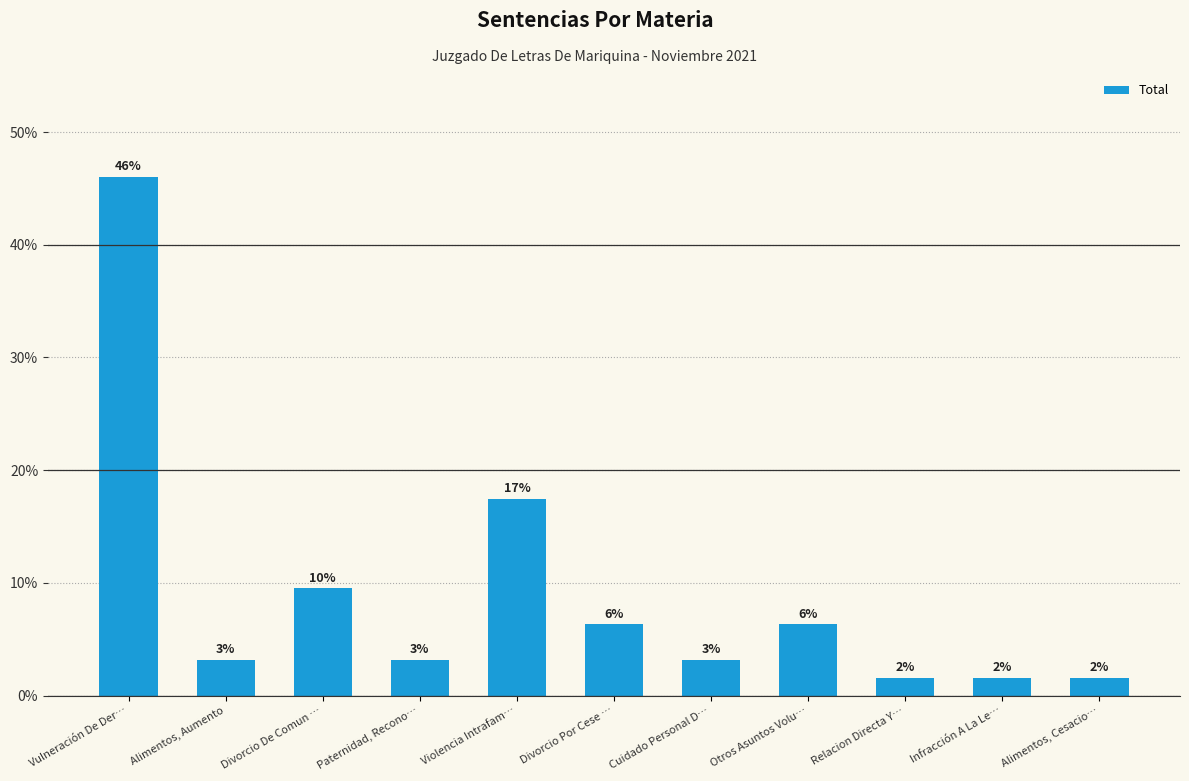

Does the chart contain any negative values?

No